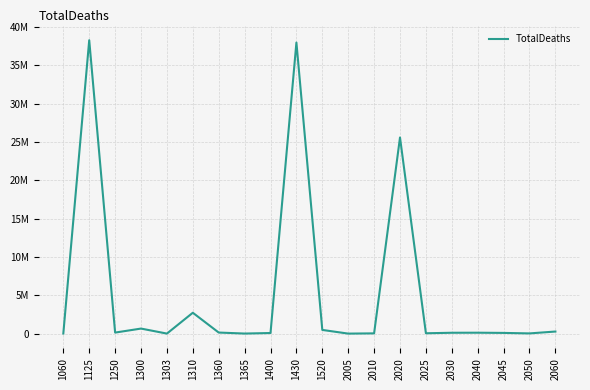

What is the maximum value shown in the chart?

38267326